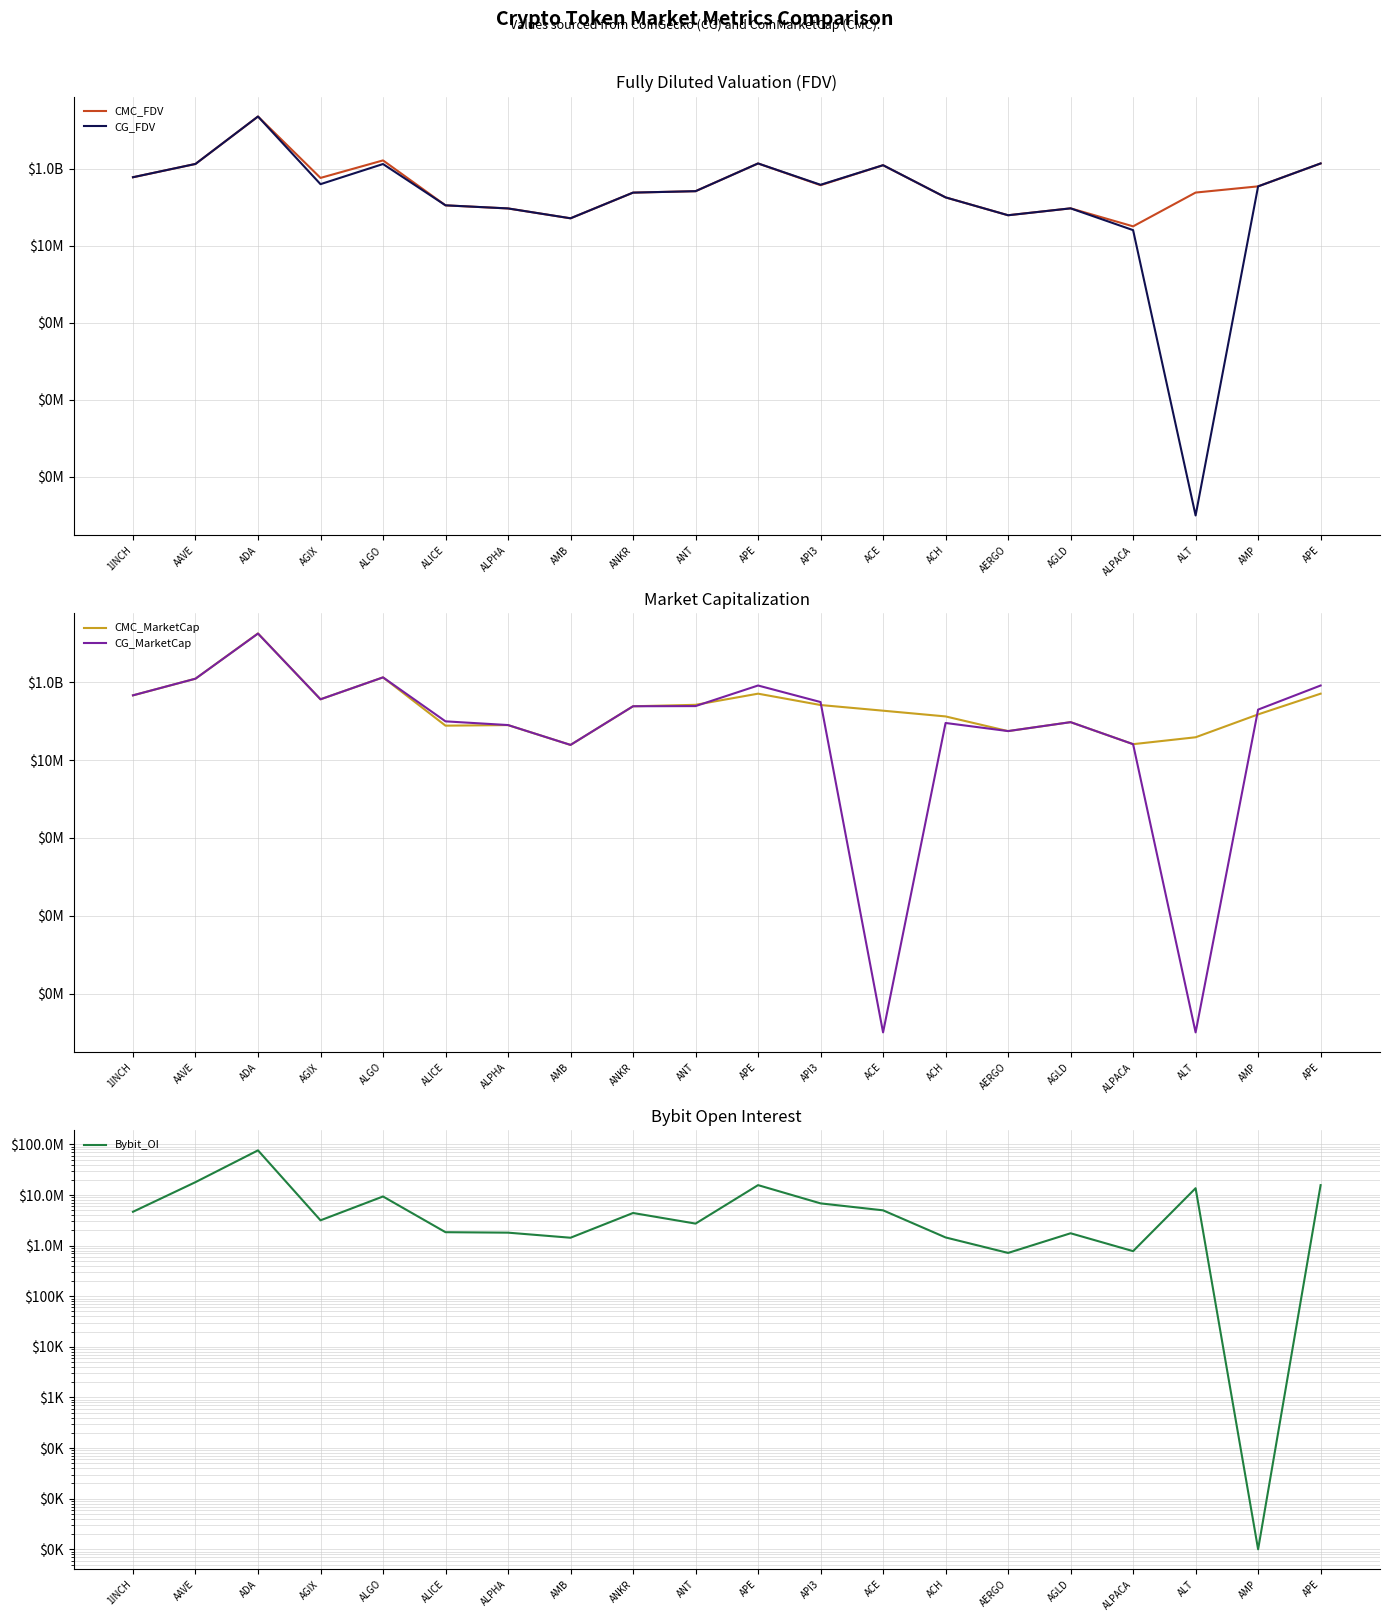

Does the chart have visible grid lines?

Yes